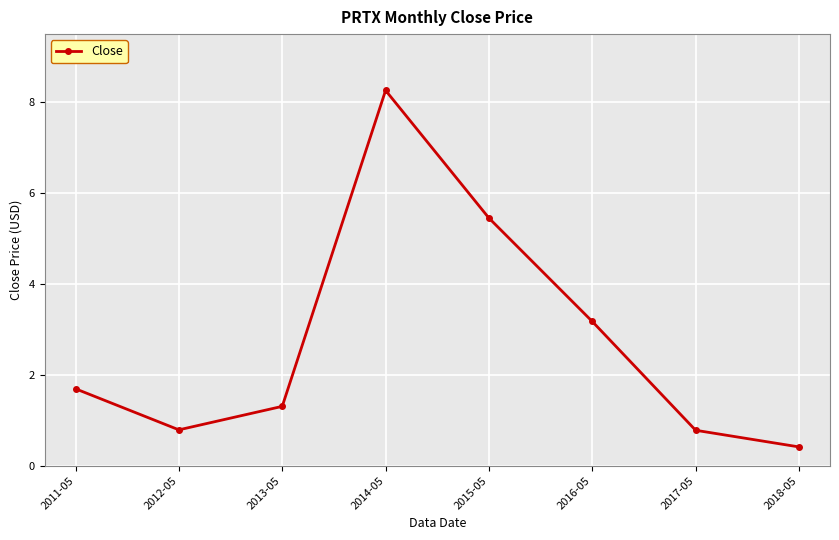

How many series are shown in this chart?

1